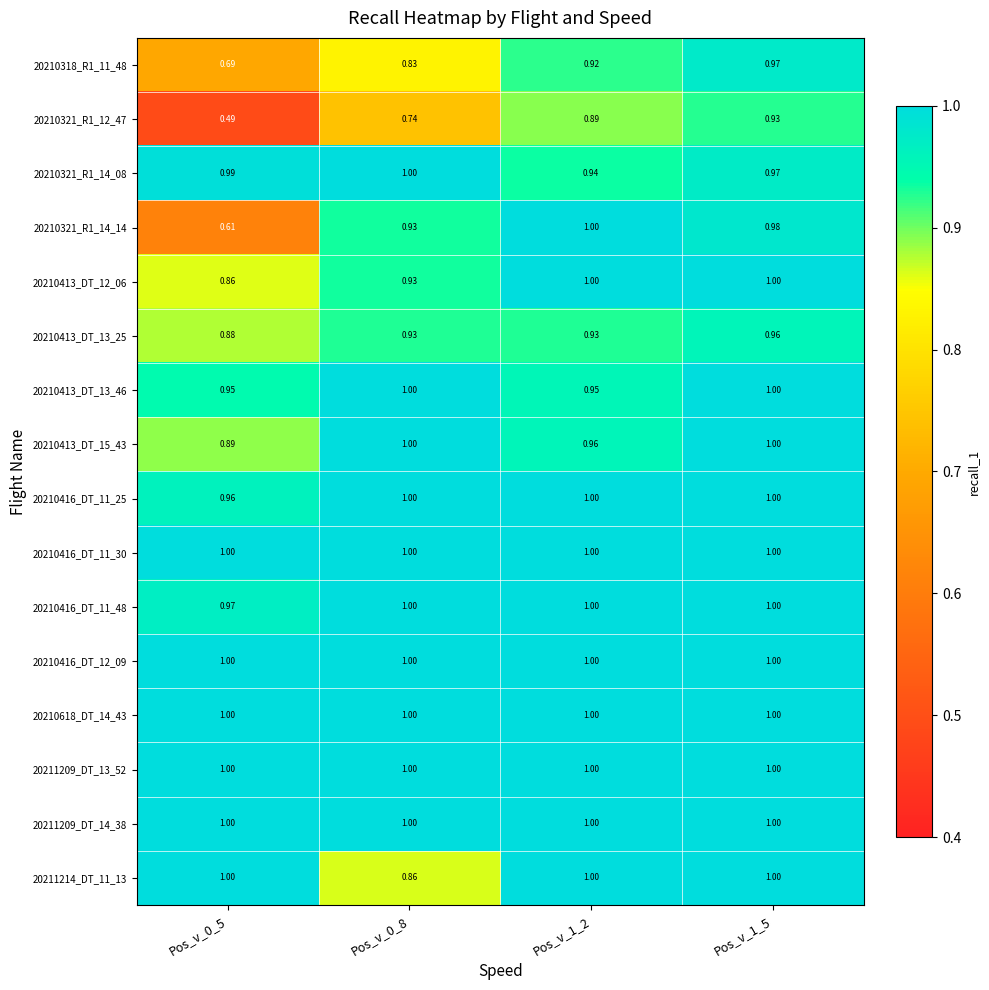

Is the value of 20210321_R1_14_14 at Pos_v_0_8 greater than the value of 20210321_R1_14_08 at Pos_v_1_5?

No